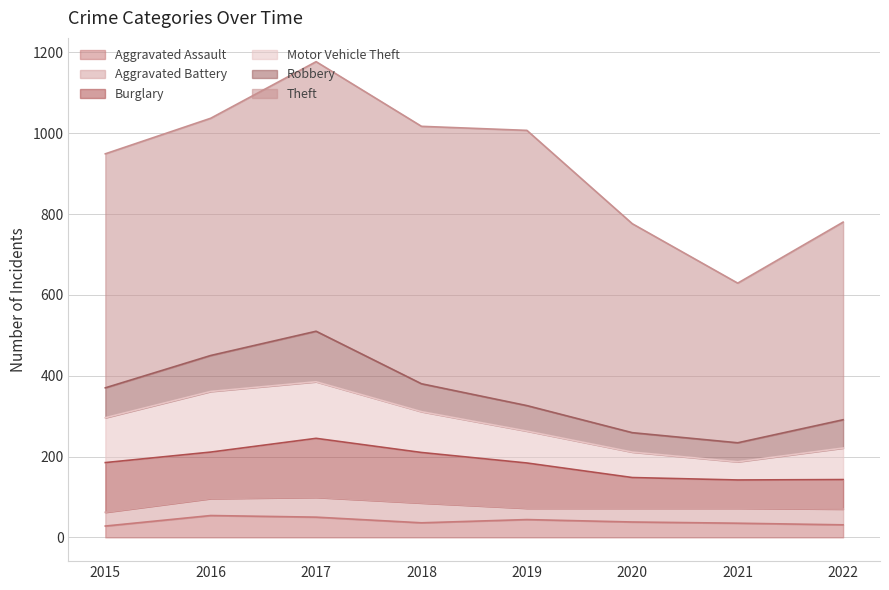

Does the chart display data point markers on the line(s)?

No